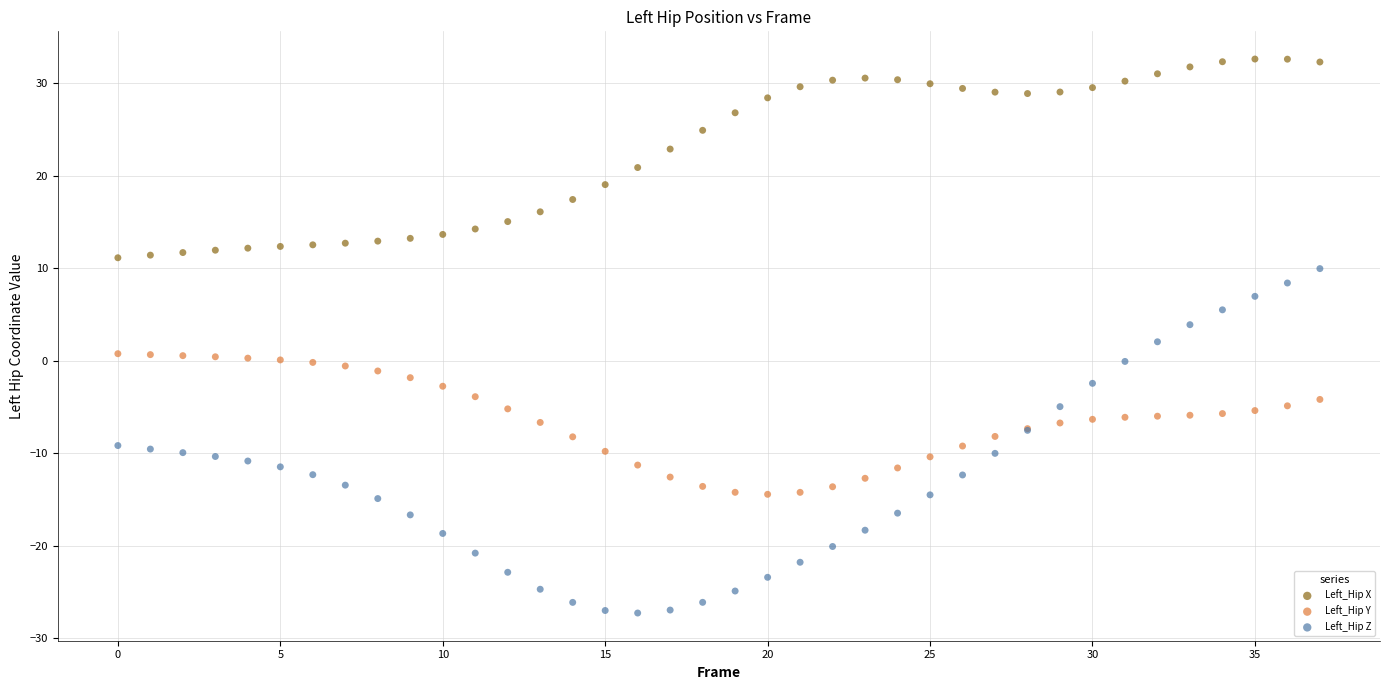

Which series contains the highest Y value?

Left_Hip X